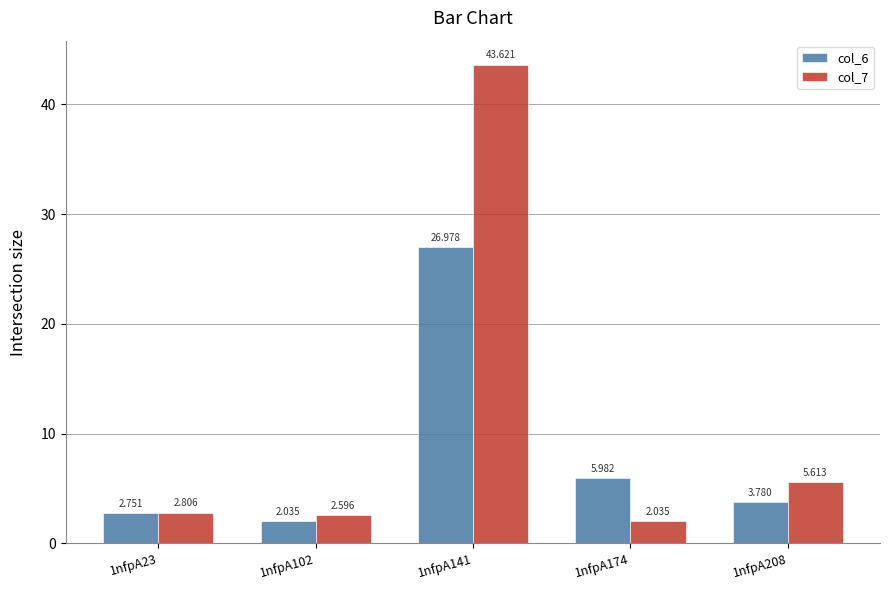

Is the value of col_6 at 1nfpA141 greater than the value of col_7 at 1nfpA23?

Yes